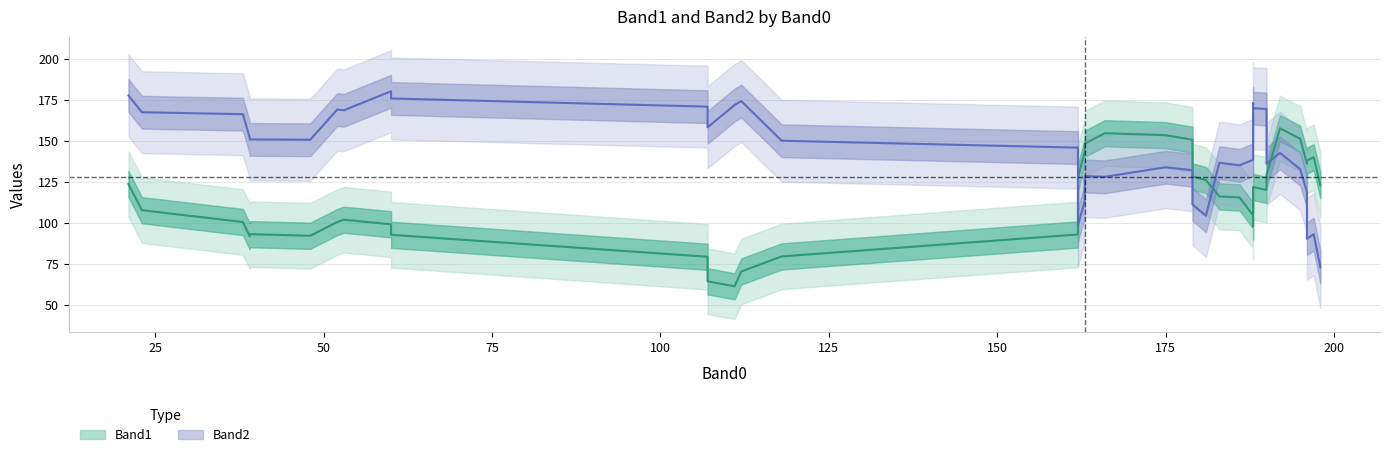

True or false: Band2 and Band0 intersect in this chart.

True